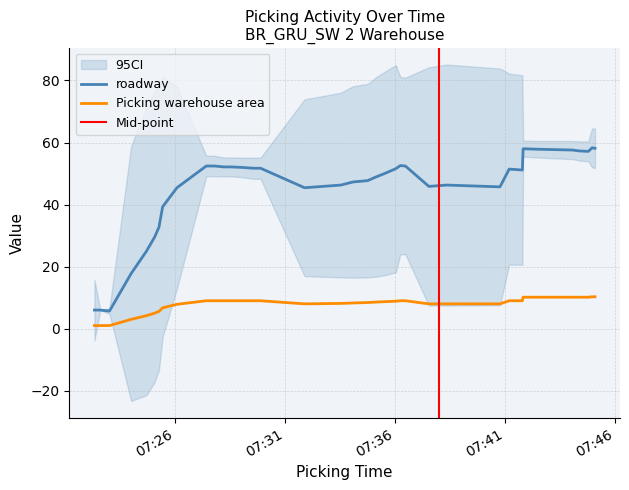

Which has a higher value, 32 or 31?

32